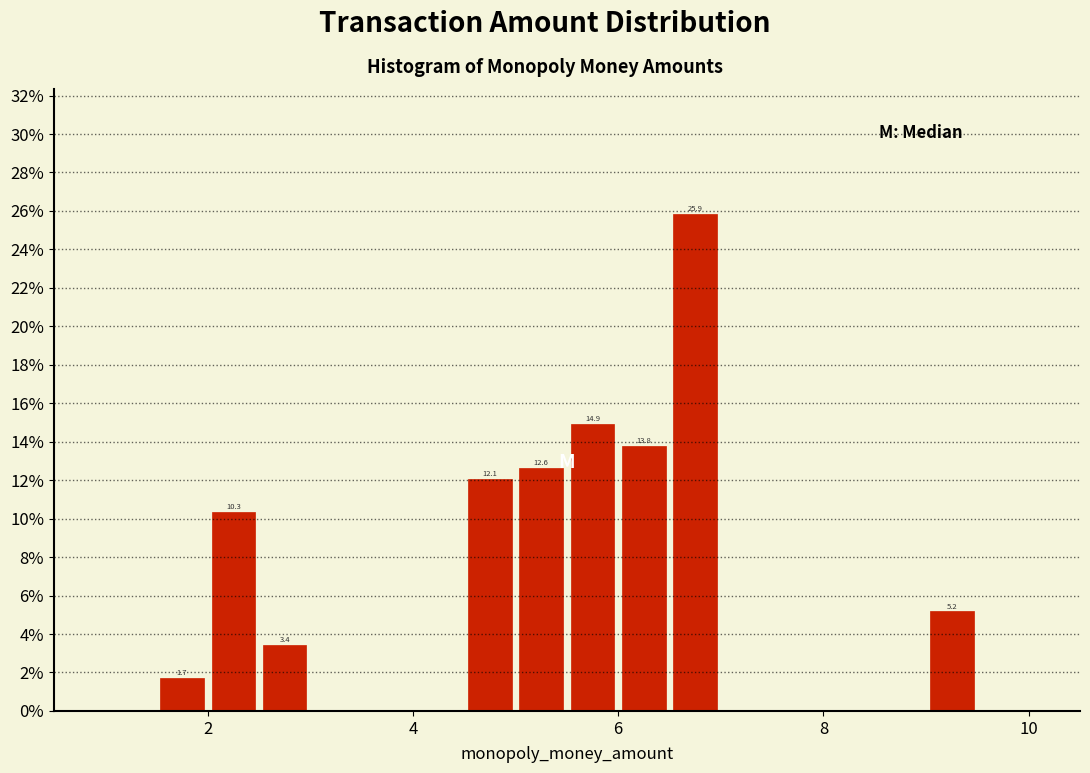

Around what value on the x-axis is the tallest bar? Give the approximate position of its centre, as read against the axis.

6.8